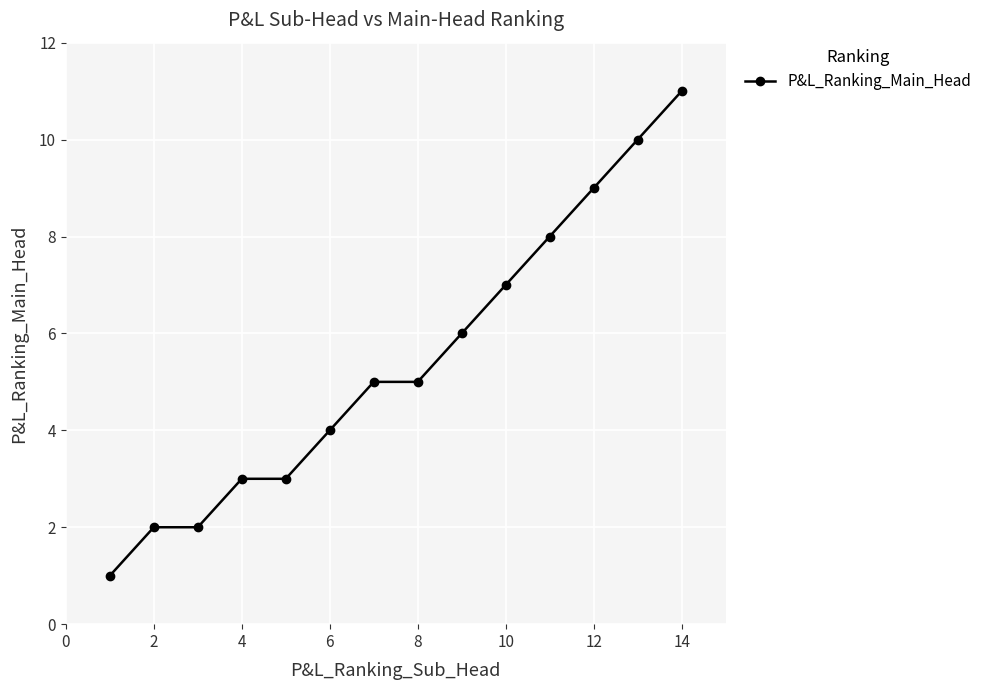

What is the maximum value shown in the chart?

11